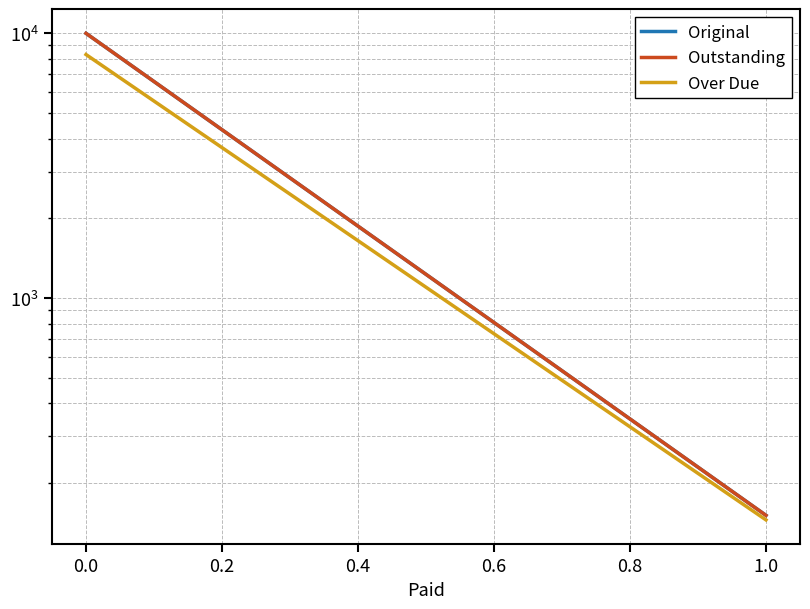

Between 0.4 and 0.2, which is larger?

0.2